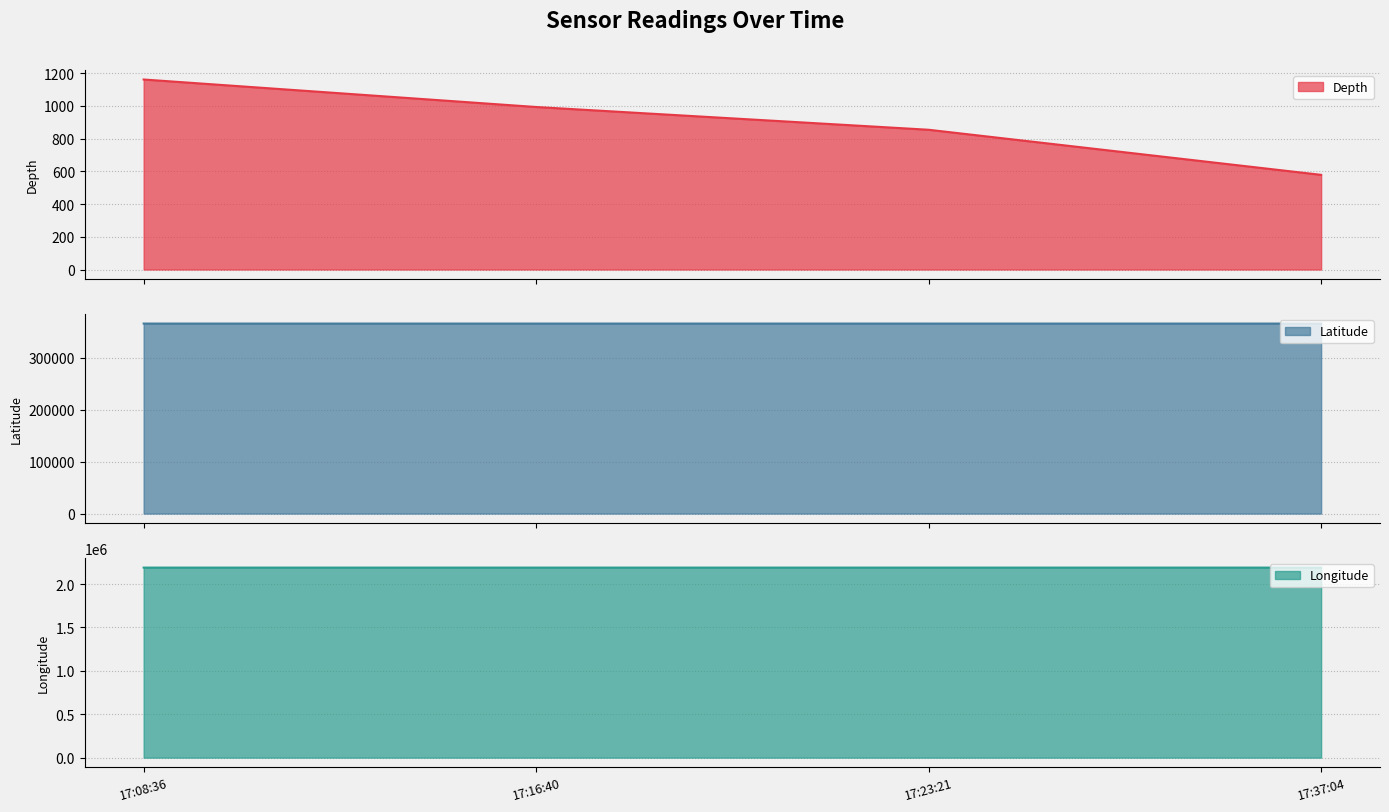

What are all the series names shown in the legend?

Depth, Latitude, Longitude